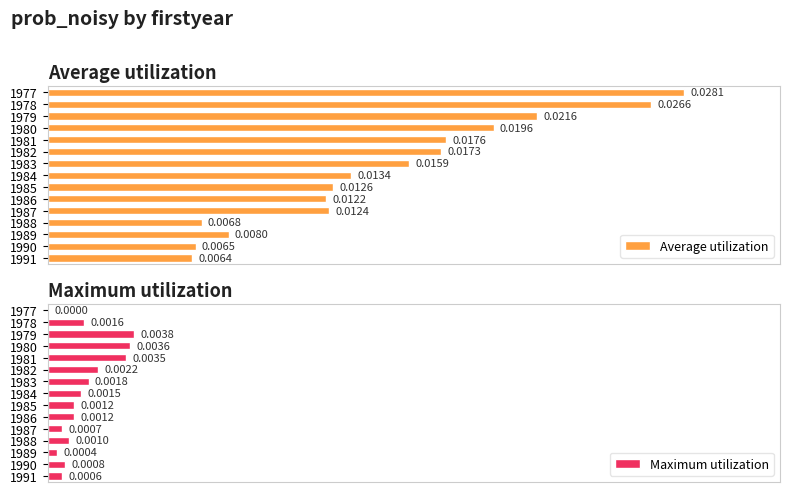

The Maximum utilization series shows 0.0 at 1988. True or false?

False